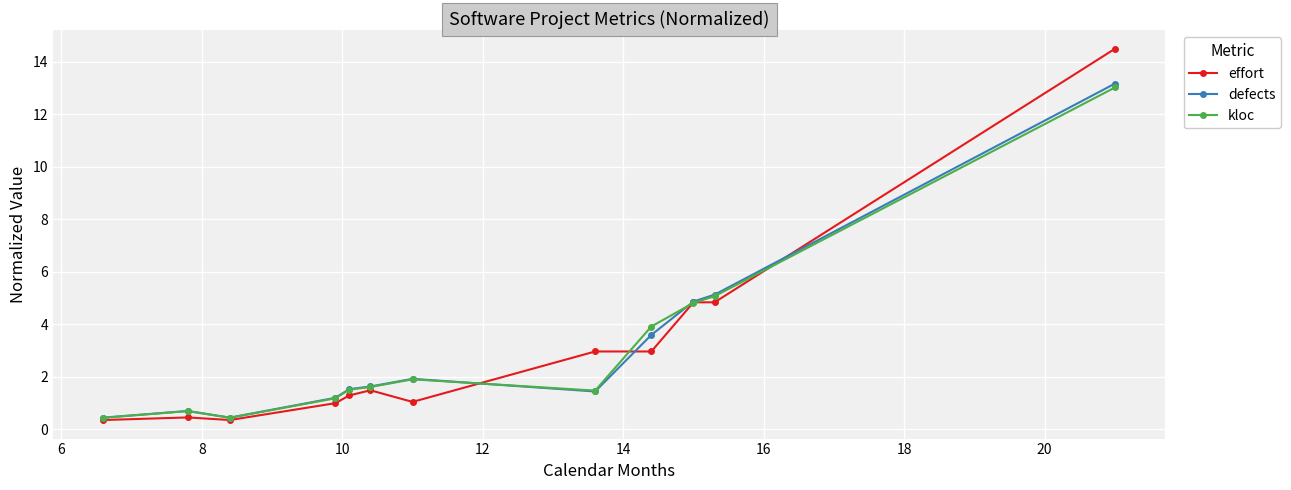

What is the lowest value of the kloc series?

0.4